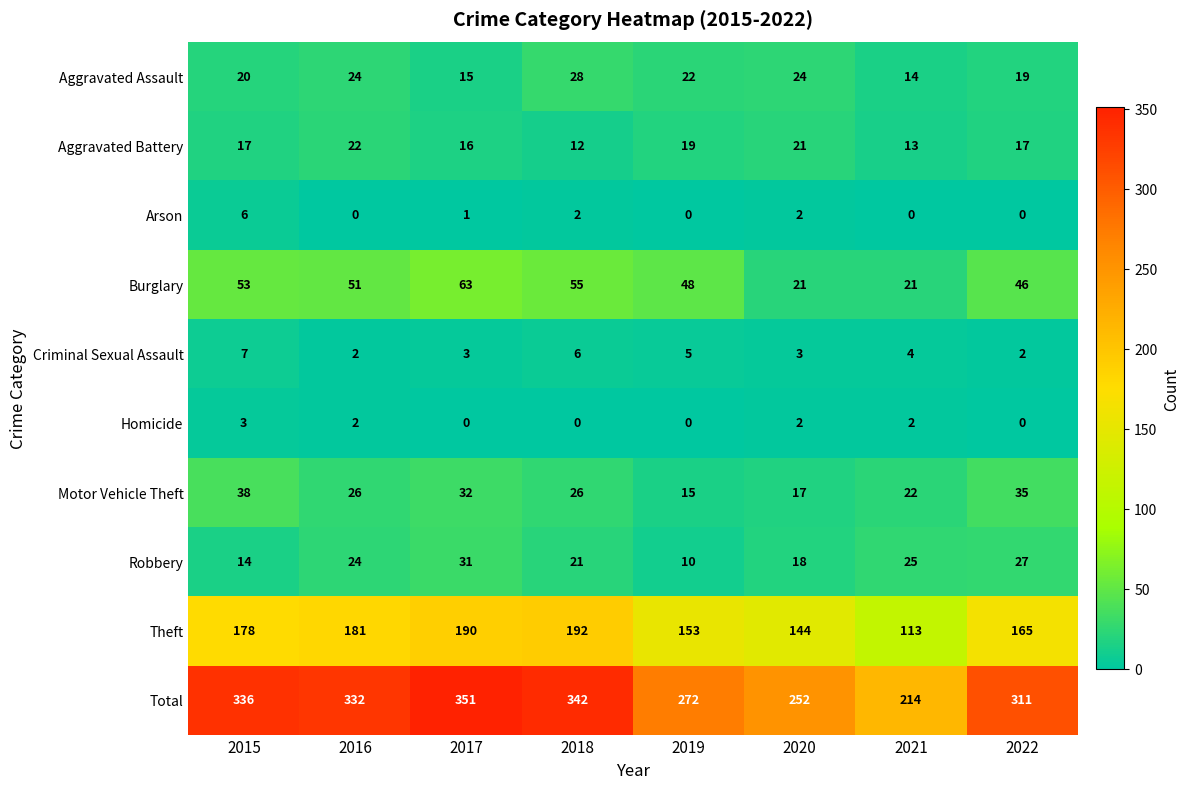

What is the sum of the Aggravated Battery values at 2020 and 2016?

43